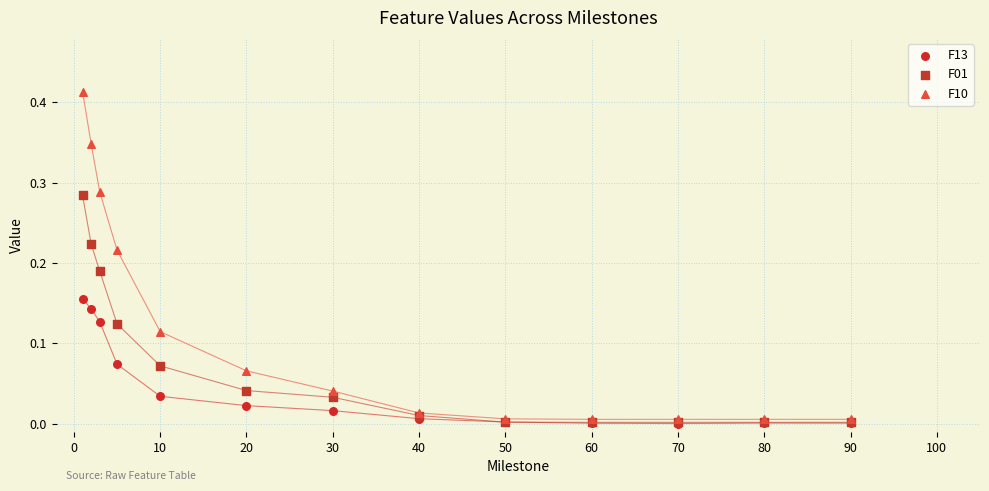

What are all the series names shown in the legend?

F13, F01, F10